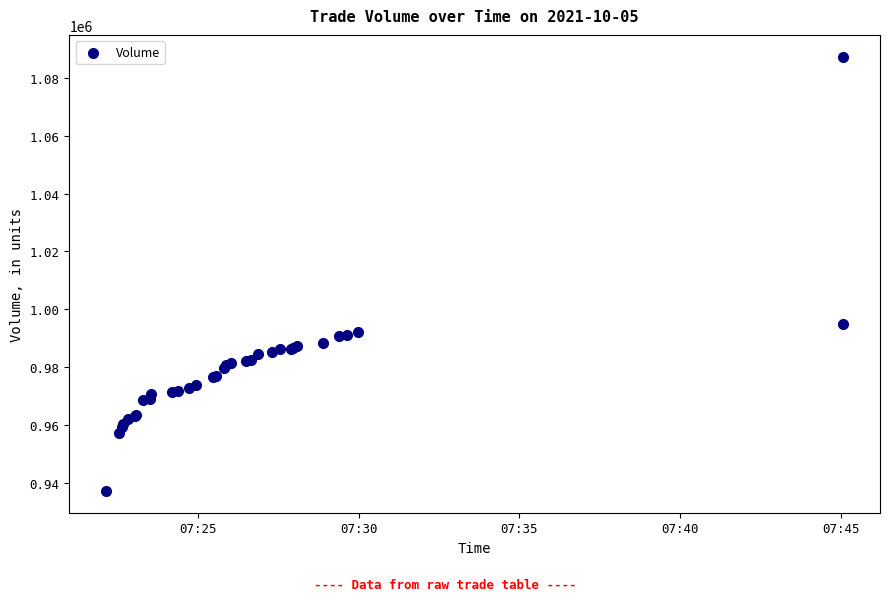

What Y value in the scatter plot is closest to 1012307?

995107